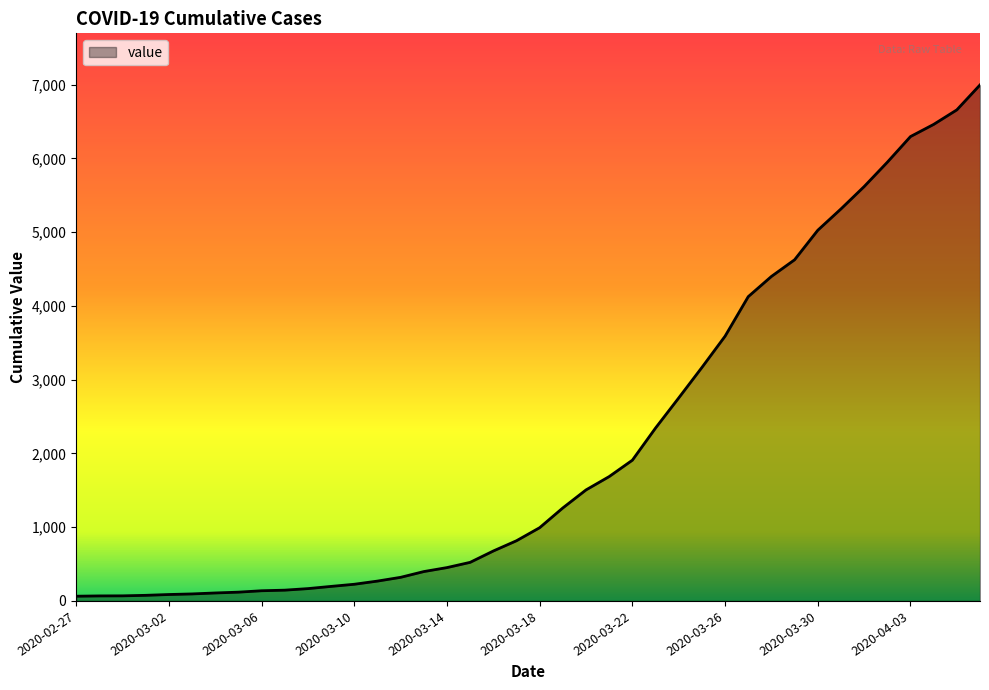

What is the difference between the maximum and minimum values?

6931